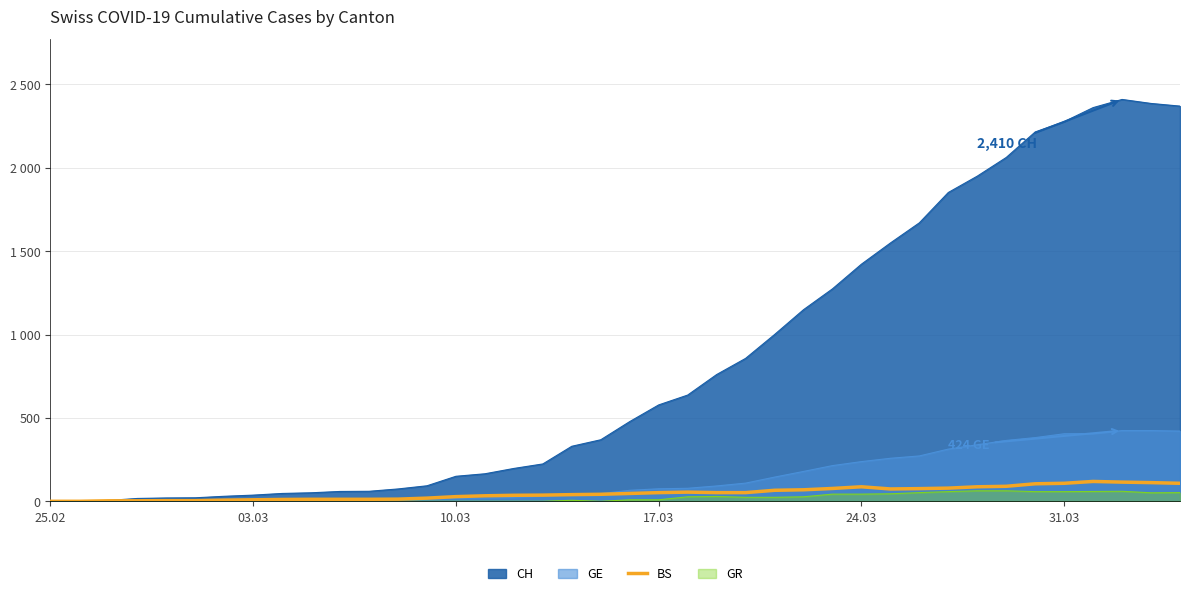

Does the chart have visible grid lines?

Yes